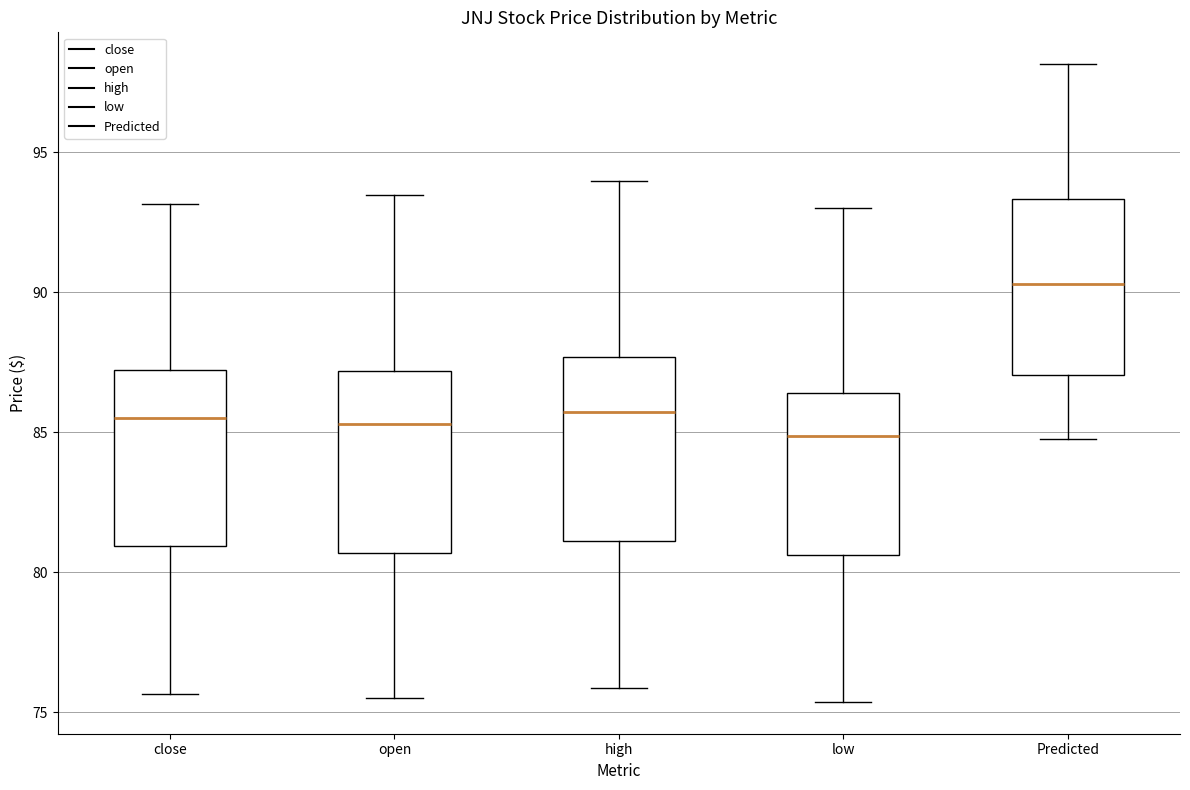

Reading left to right, read every box against the y-axis: the position of its median line, the range the box covers, and the ends of its whiskers. The values are not printed on the chart, so give them approximately, as read against the axis.

close: median 85.5, box 81.0 to 87.0, whiskers 75.5 to 93.0
open: median 85.5, box 80.5 to 87.0, whiskers 75.5 to 93.5
high: median 85.5, box 81.0 to 87.5, whiskers 76.0 to 94.0
low: median 85.0, box 80.5 to 86.5, whiskers 75.5 to 93.0
Predicted: median 90.5, box 87.0 to 93.5, whiskers 85.0 to 98.0